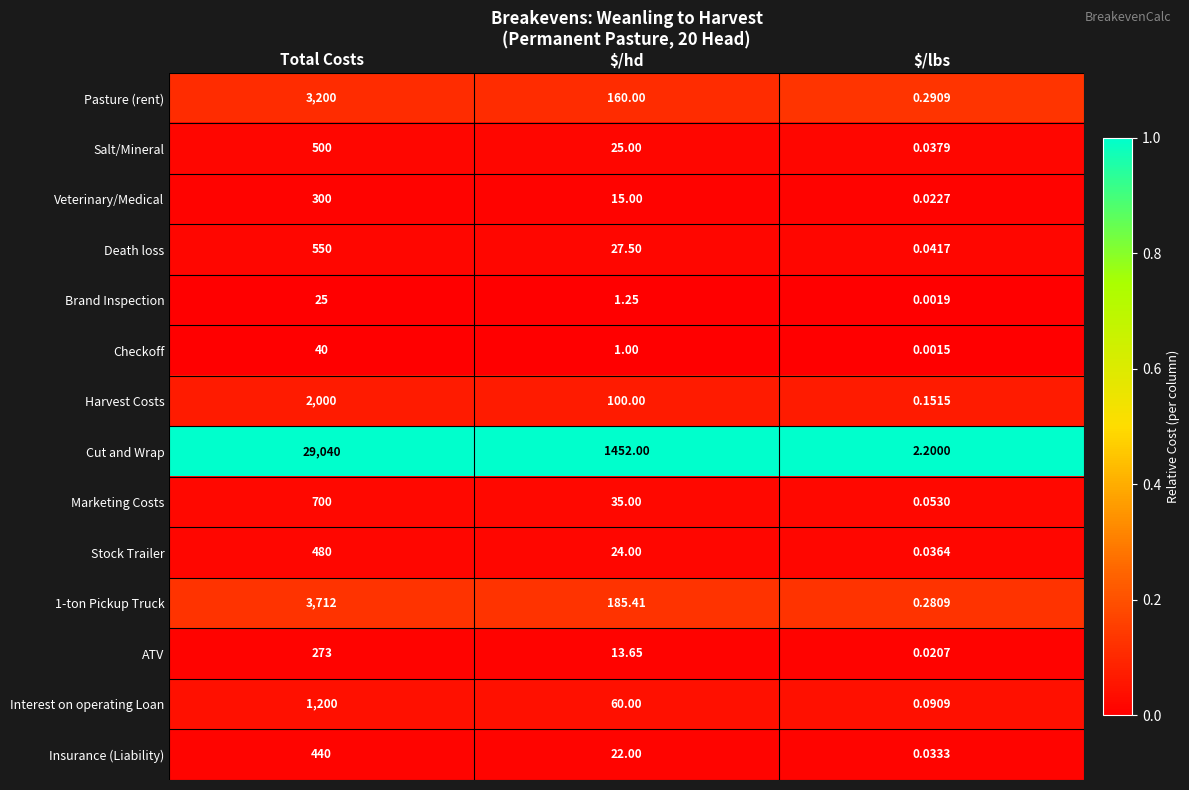

Which series has the largest range (max minus min)?

Cut and Wrap